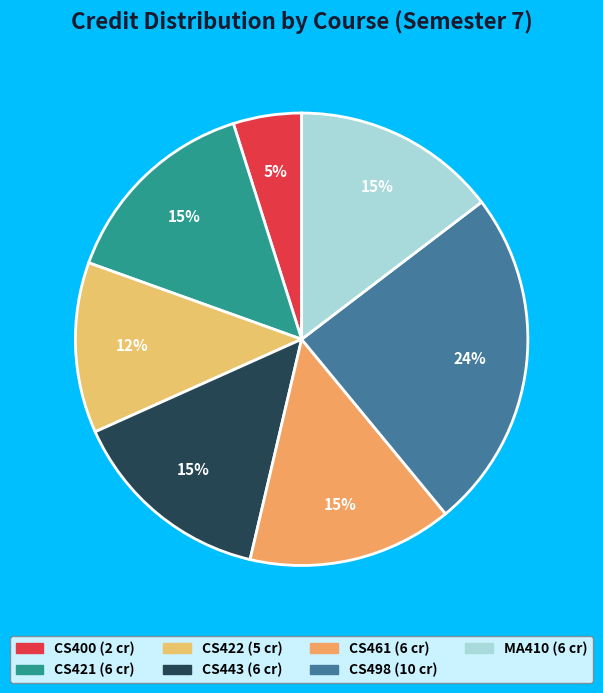

What is the change in value from CS422 to CS498?

+5